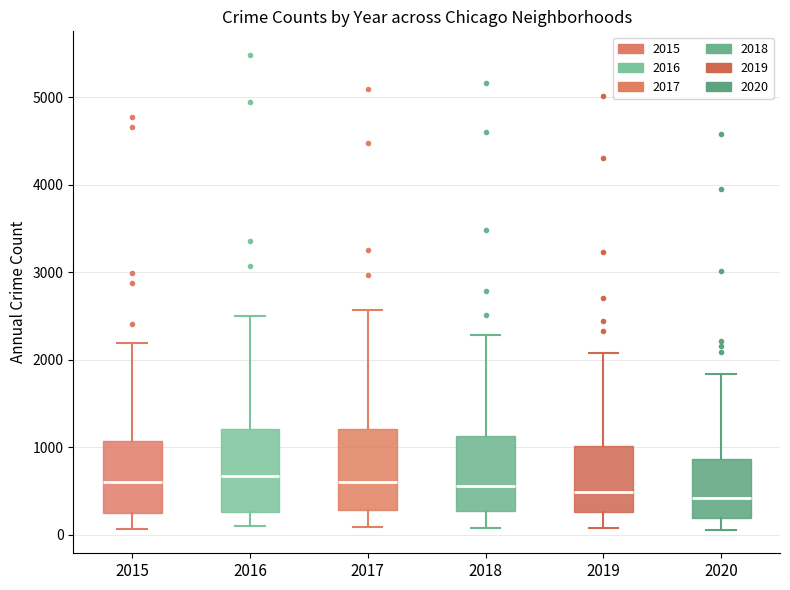

Reading left to right, transcribe this box plot: for each box, give where its median line is, the range the box spans, and where its two whiskers end, as read against the y-axis. The values are not printed on the chart, so give them approximately, as read against the axis.

2015: median 600, box 300 to 1100, whiskers 100 to 2200
2016: median 700, box 300 to 1200, whiskers 100 to 2500
2017: median 600, box 300 to 1200, whiskers 100 to 2600
2018: median 600, box 300 to 1100, whiskers 100 to 2300
2019: median 500, box 300 to 1000, whiskers 100 to 2100
2020: median 400, box 200 to 900, whiskers 100 to 1800